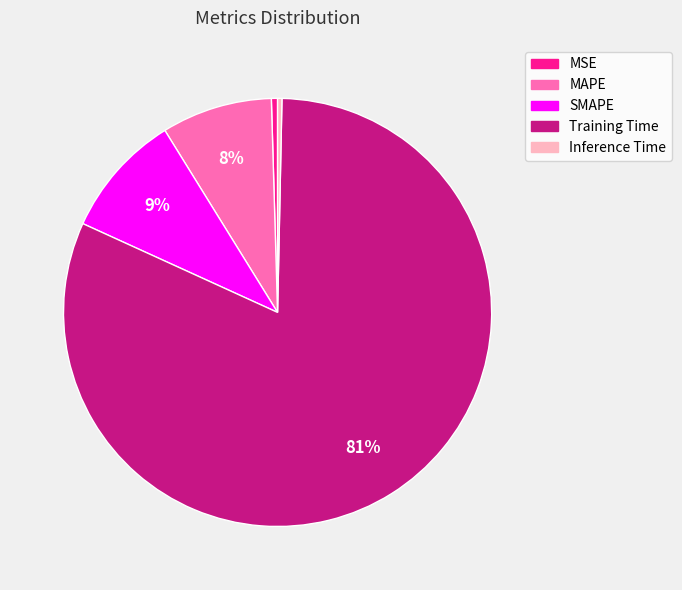

Count the number of slices in the pie.

5